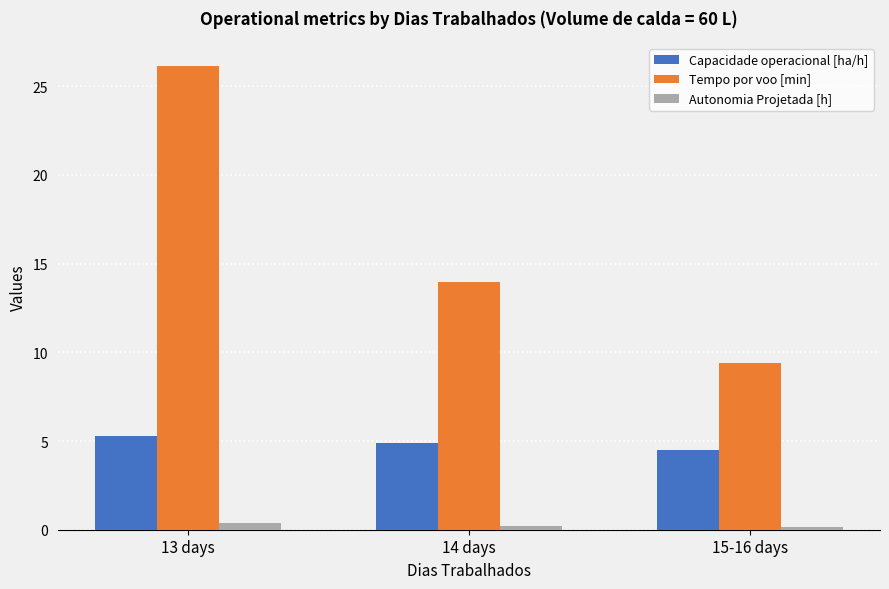

What is the difference between the maximum and minimum values in the Autonomia Projetada [h] series?

0.2